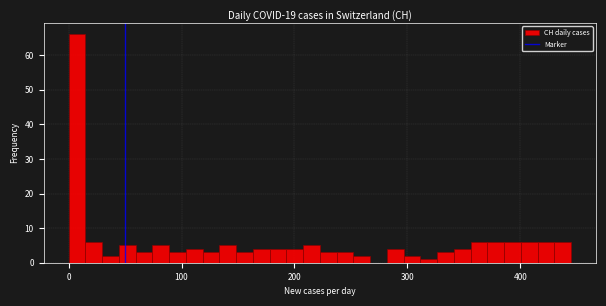

Around what value on the x-axis is the tallest bar? Give the approximate position of its centre, as read against the axis.

10